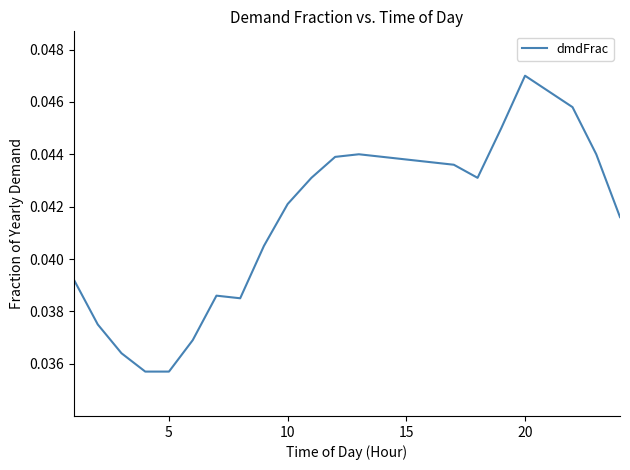

Does the chart display data point markers on the line(s)?

No